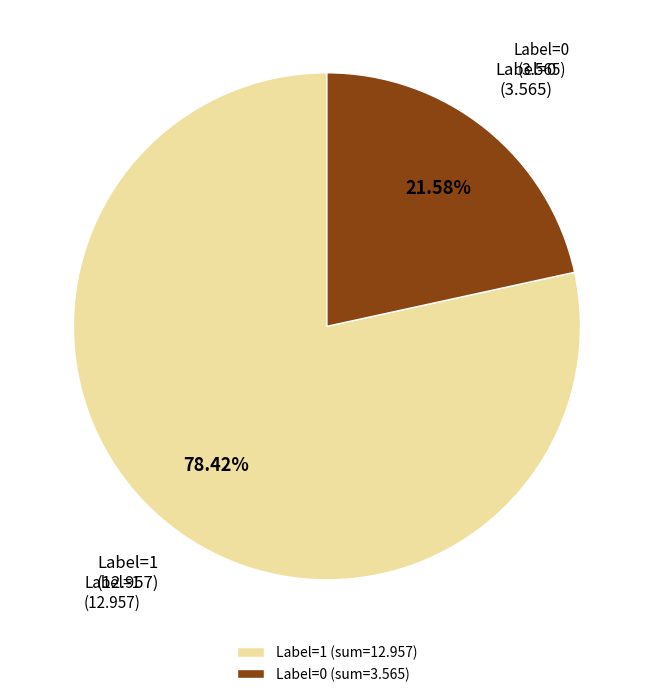

To the nearest percent, what is the difference between the largest and smallest slice percentages?

57%